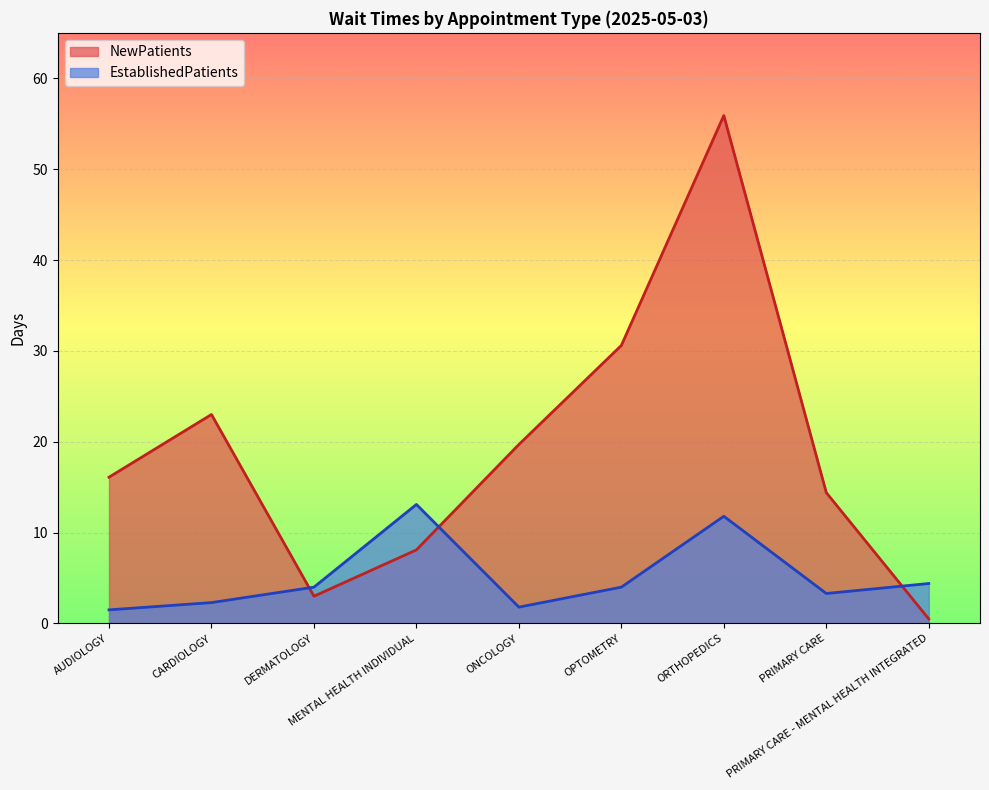

Rank the series at PRIMARY CARE - MENTAL HEALTH INTEGRATED from highest to lowest value.

EstablishedPatients, NewPatients